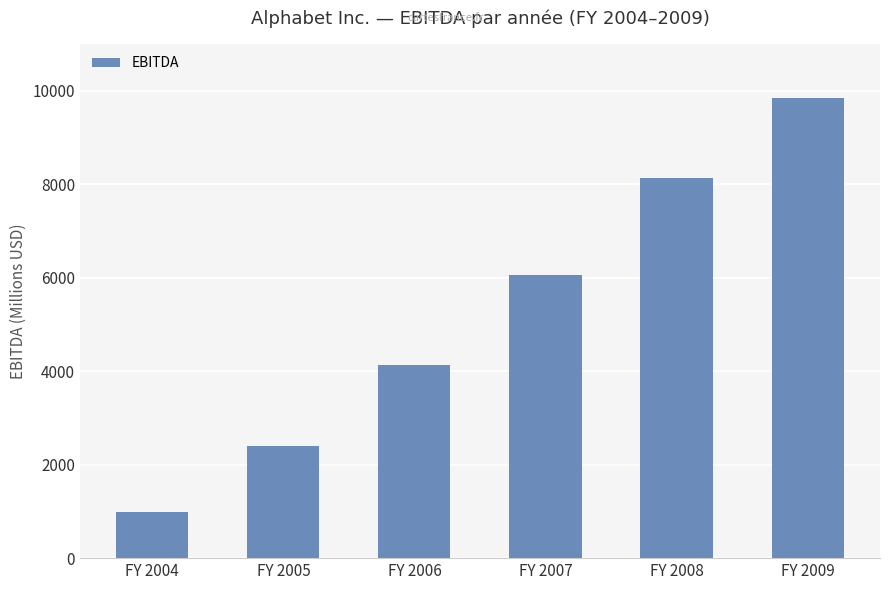

At which category does the chart reach its minimum across all series?

FY 2004